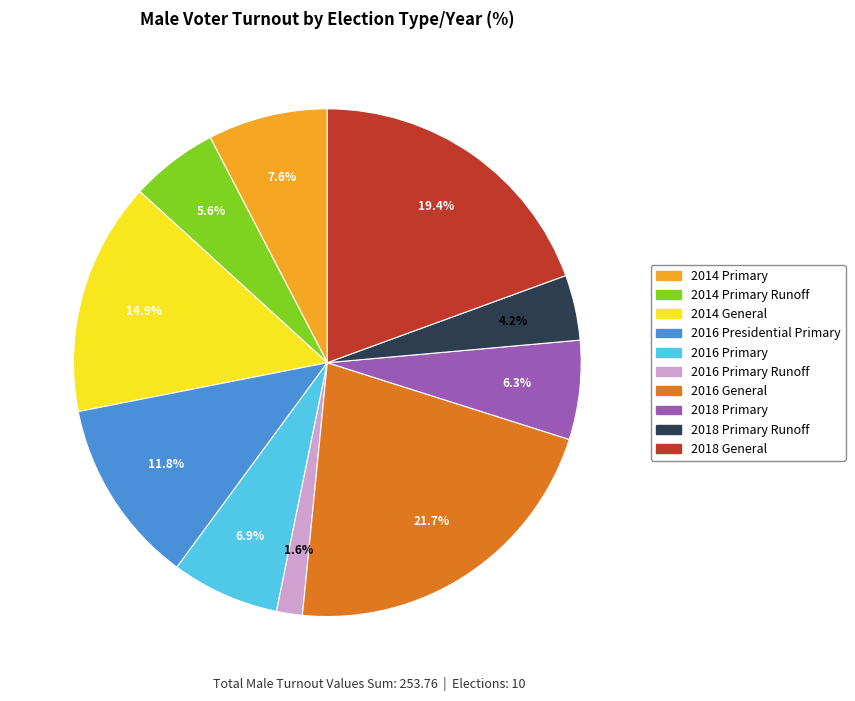

Is there a majority slice in this chart?

No